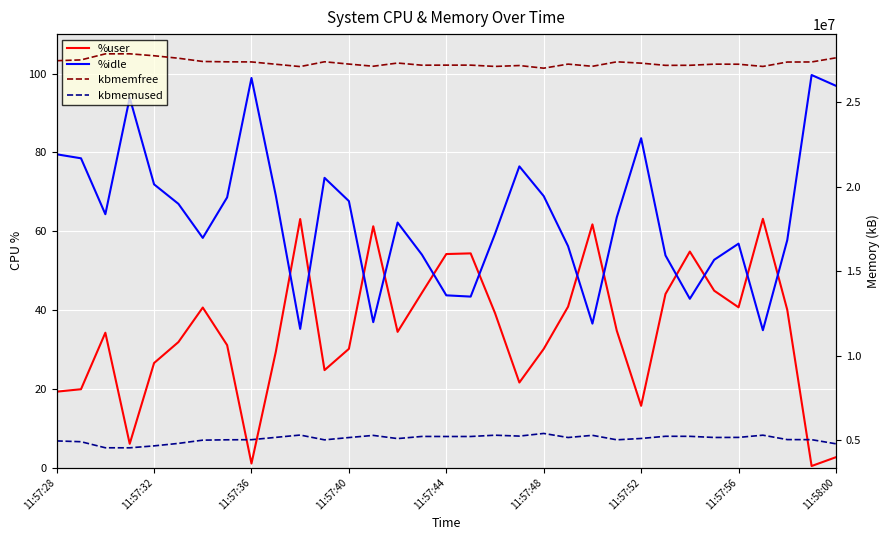

Which series has the widest spread of values?

kbmemfree